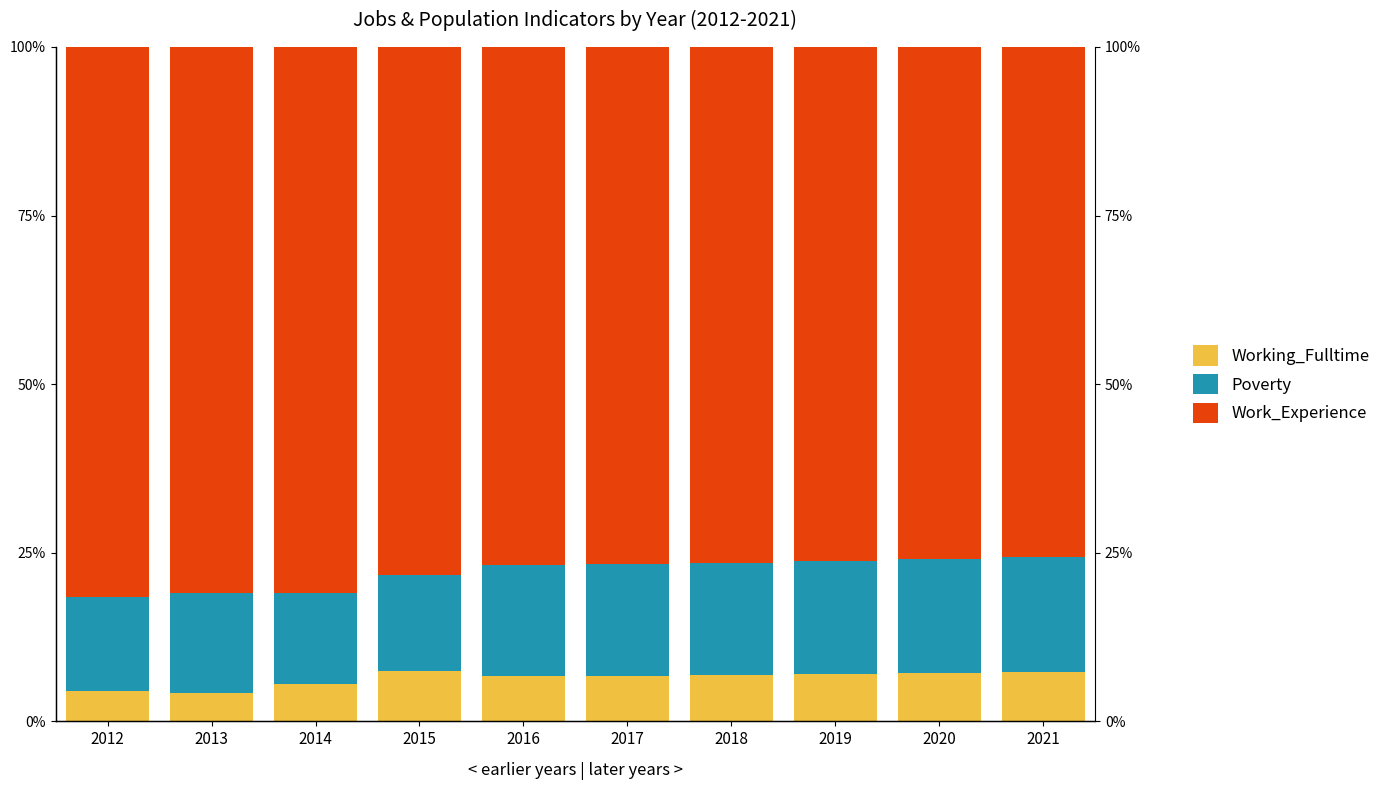

Are the bars grouped side by side (vs. stacked)?

Yes